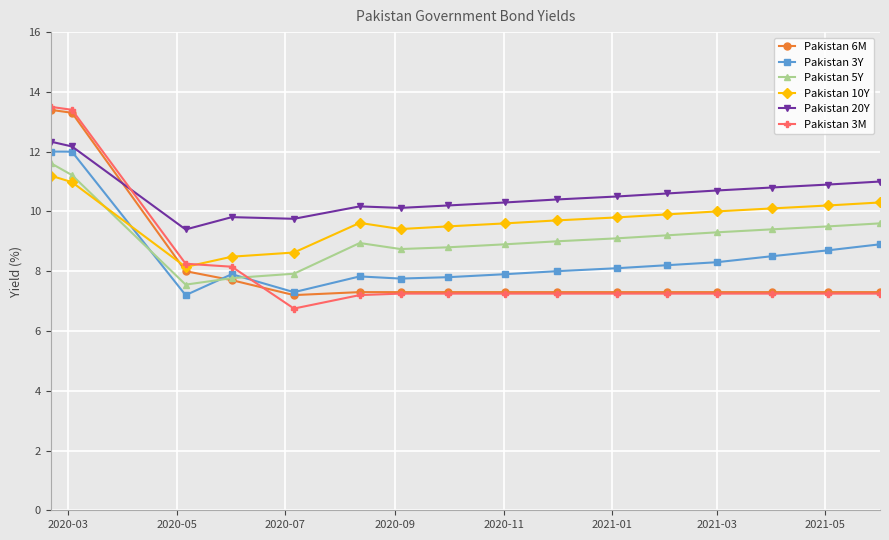

What is the lowest value of the Pakistan 3M series?

6.8